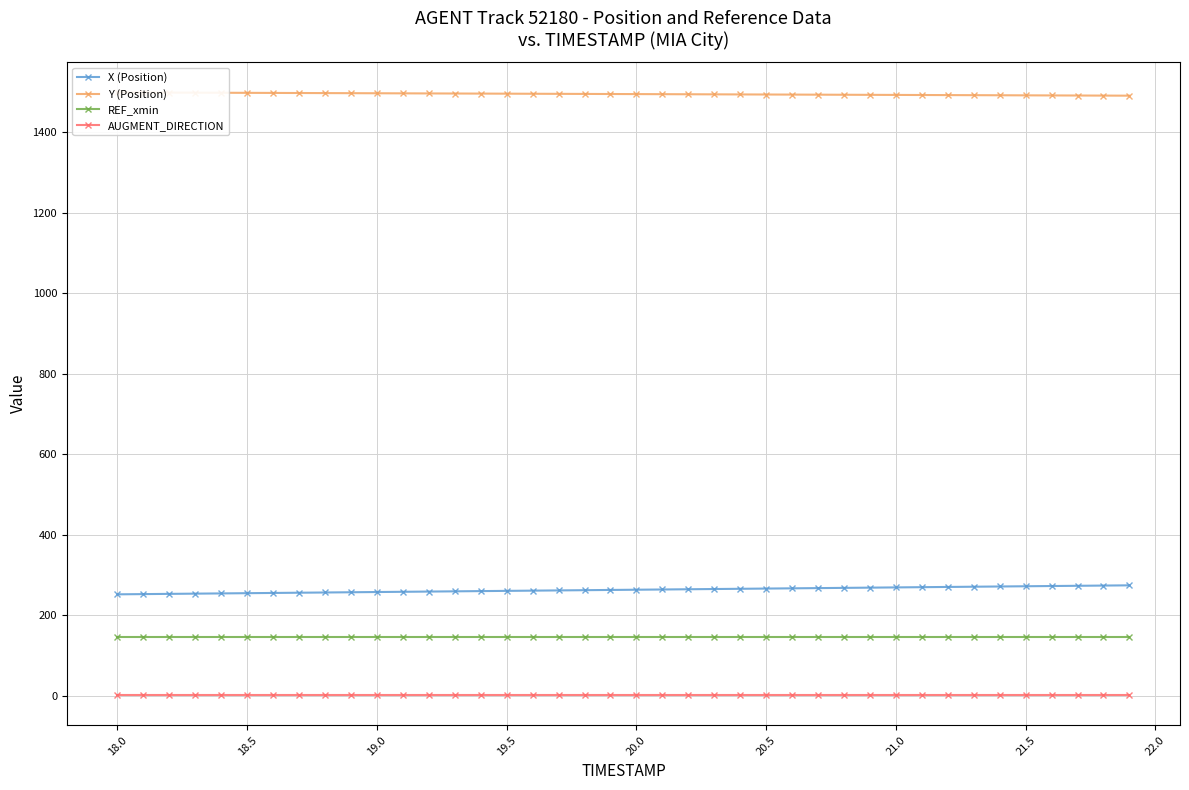

True or false: X (Position) and REF_xmin intersect in this chart.

False